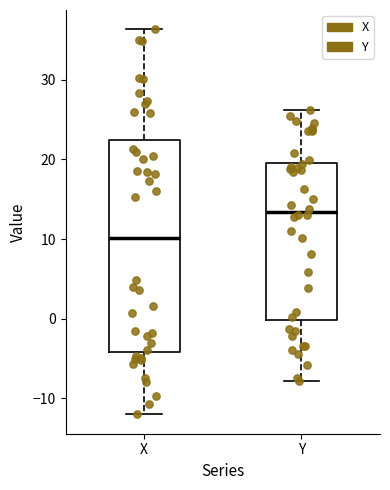

Comparing the boxes themselves (not the whiskers), which one is the tallest?

X